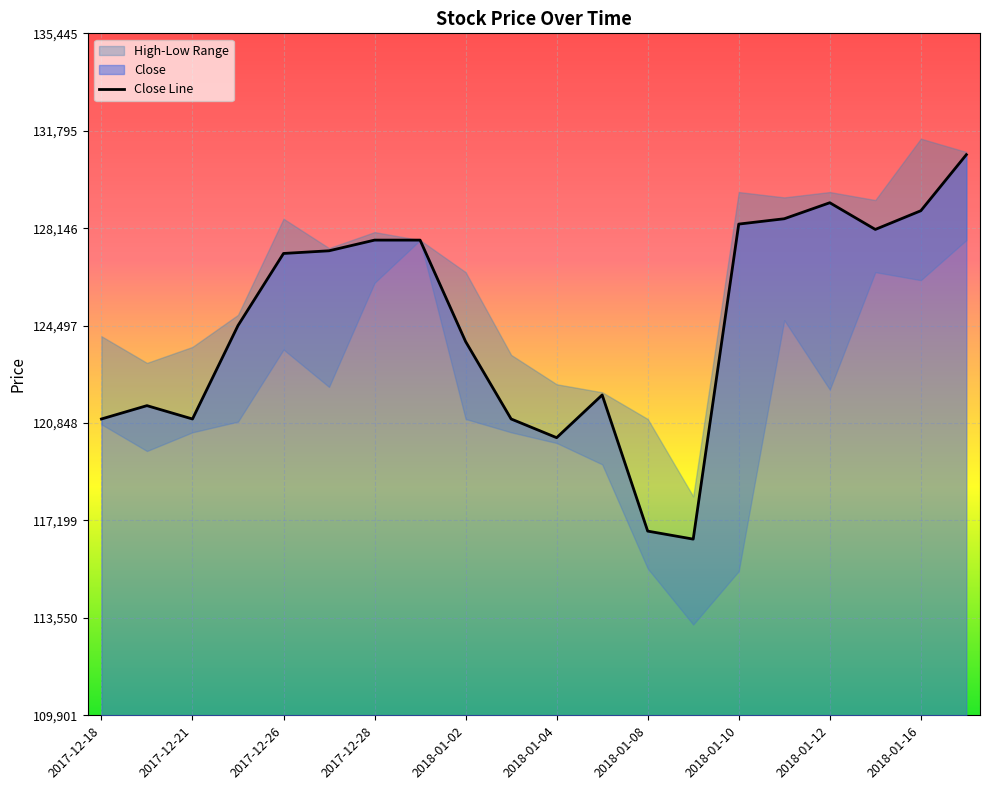

What is the minimum value shown in the chart?

116500